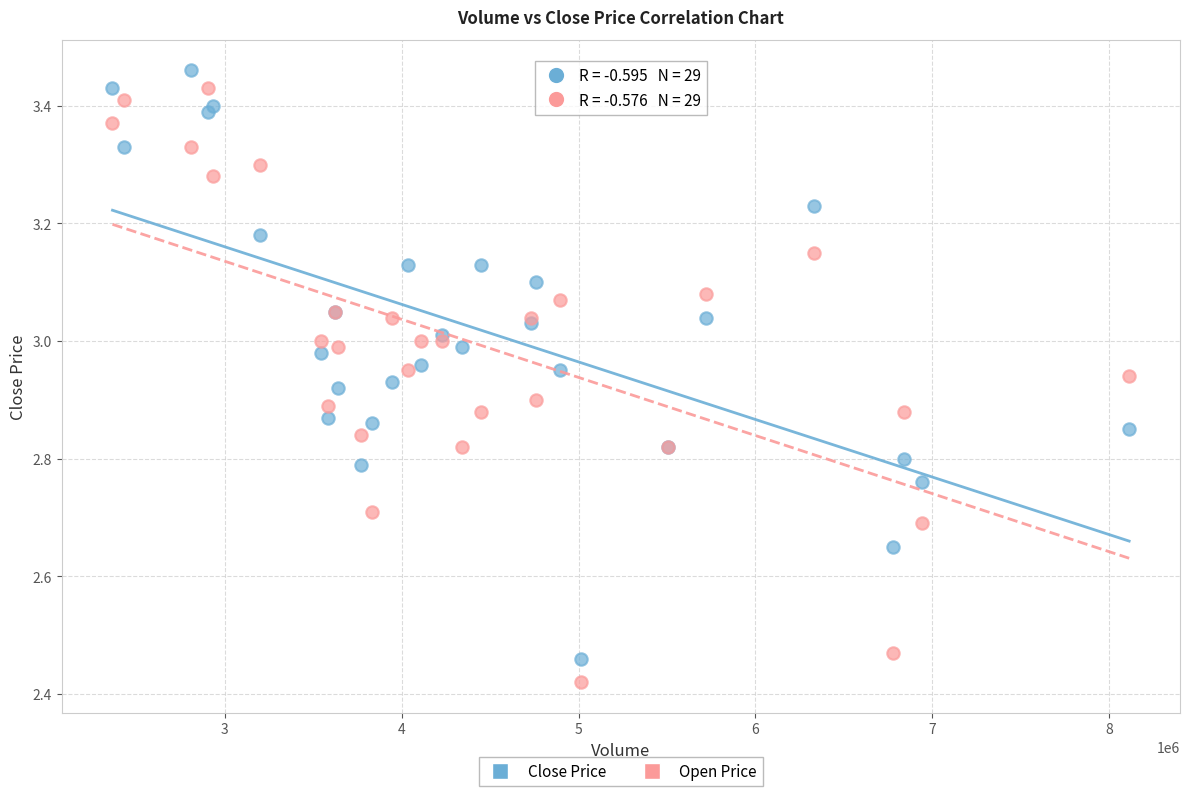

What is the X range (max minus min) for the scatter plot?

5750100.0